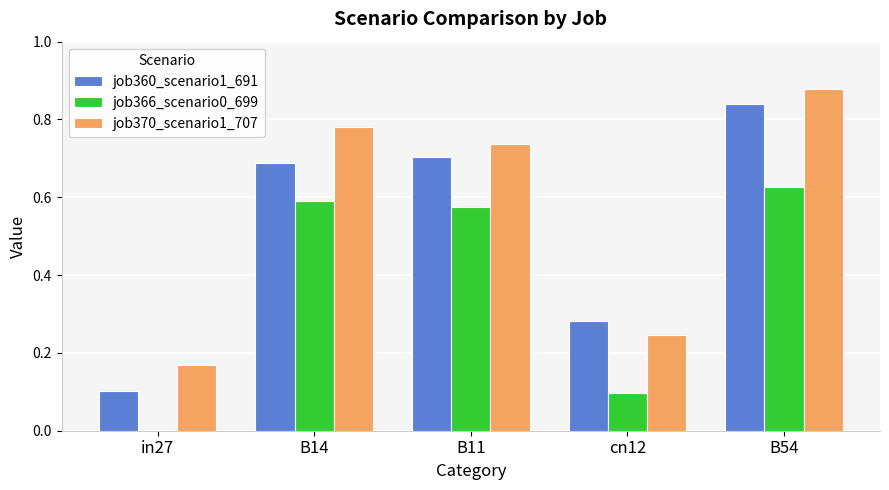

Is it true that job360_scenario1_691 equals 0.1 at in27?

True